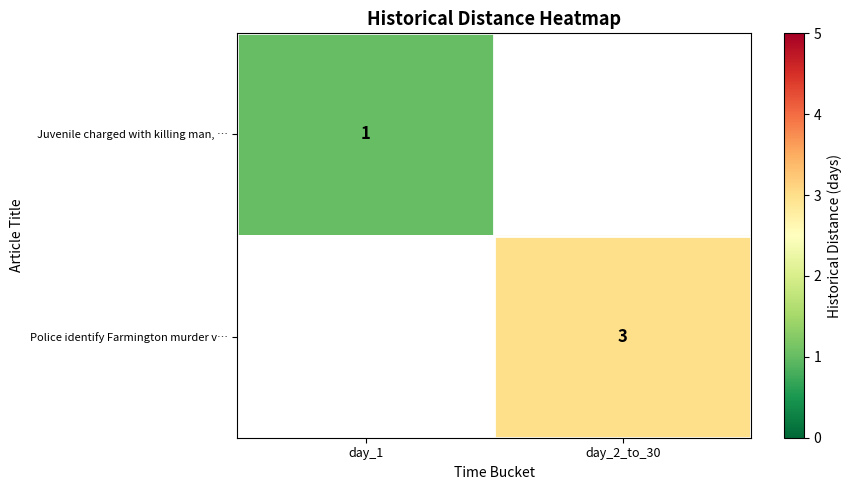

At how many categories does at least one series exceed 1?

1